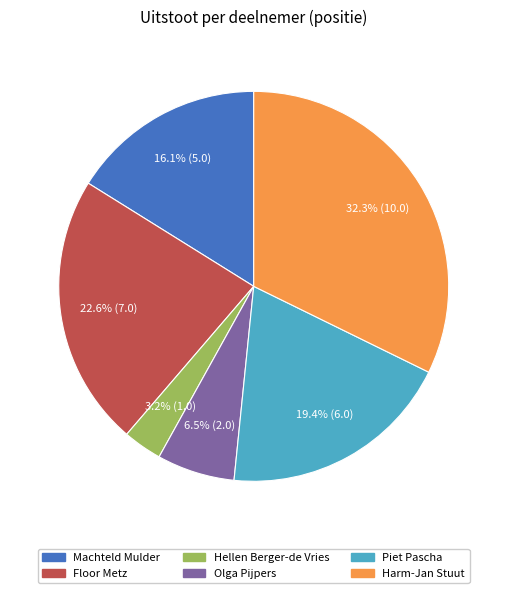

What portion of the pie excludes Harm-Jan Stuut?

67.7%